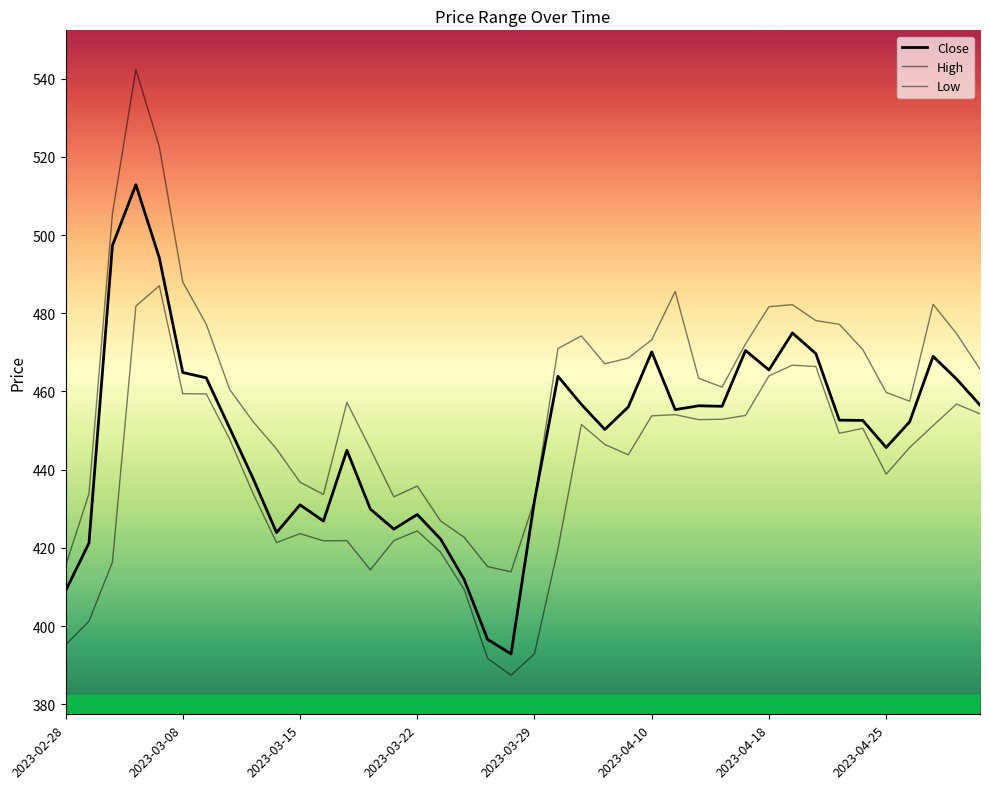

True or false: Low and High cross at least once.

False